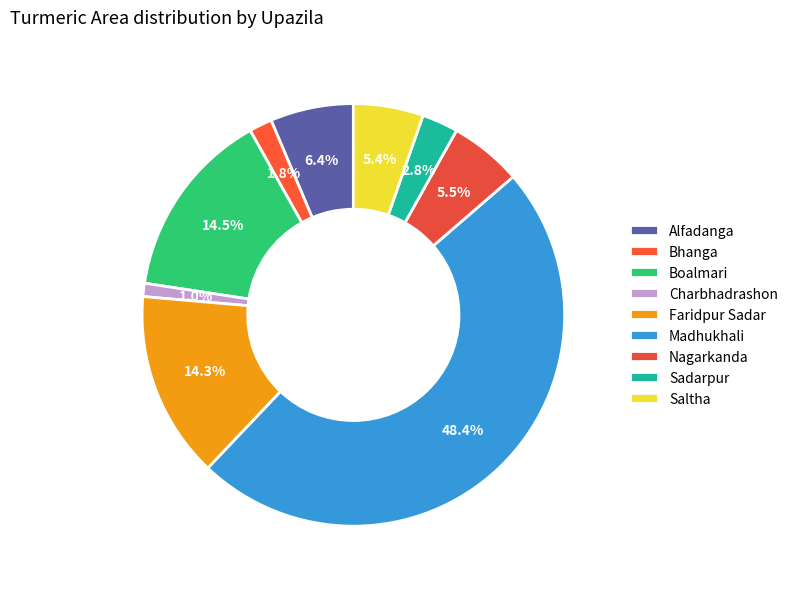

What percentage do Nagarkanda and Sadarpur together represent?

8.3%